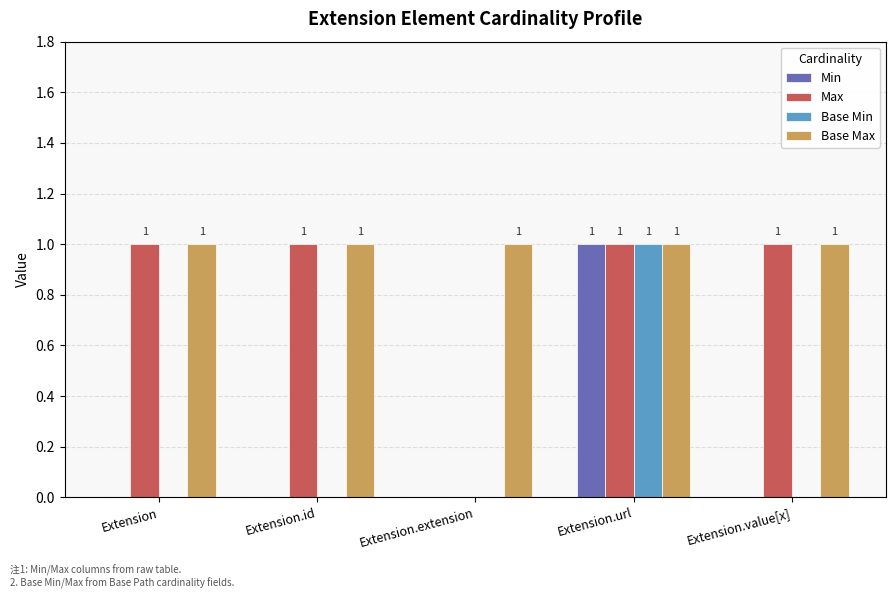

Is it true that Max equals 1 at Extension.url?

True